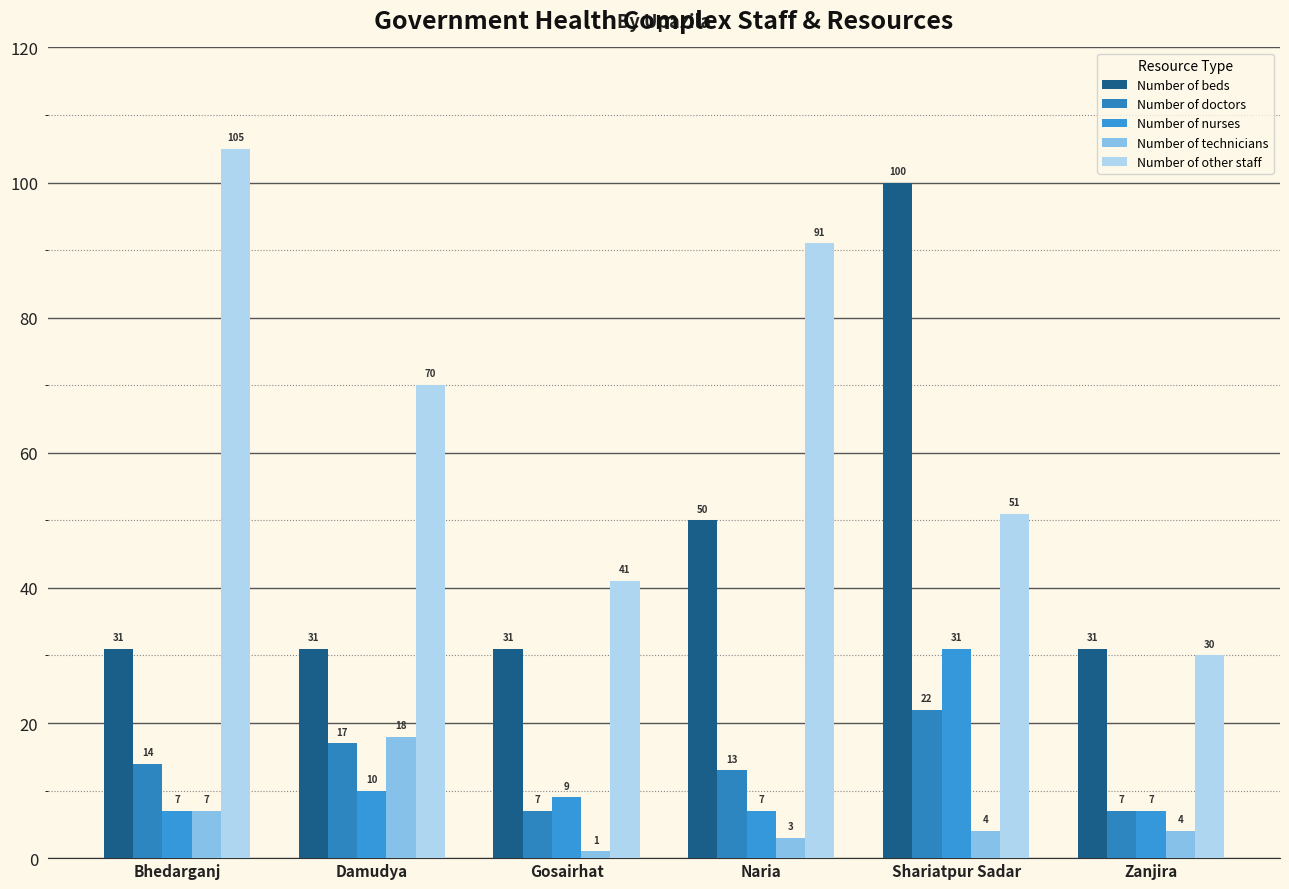

What is the spread (max minus min) of values at Gosairhat?

40